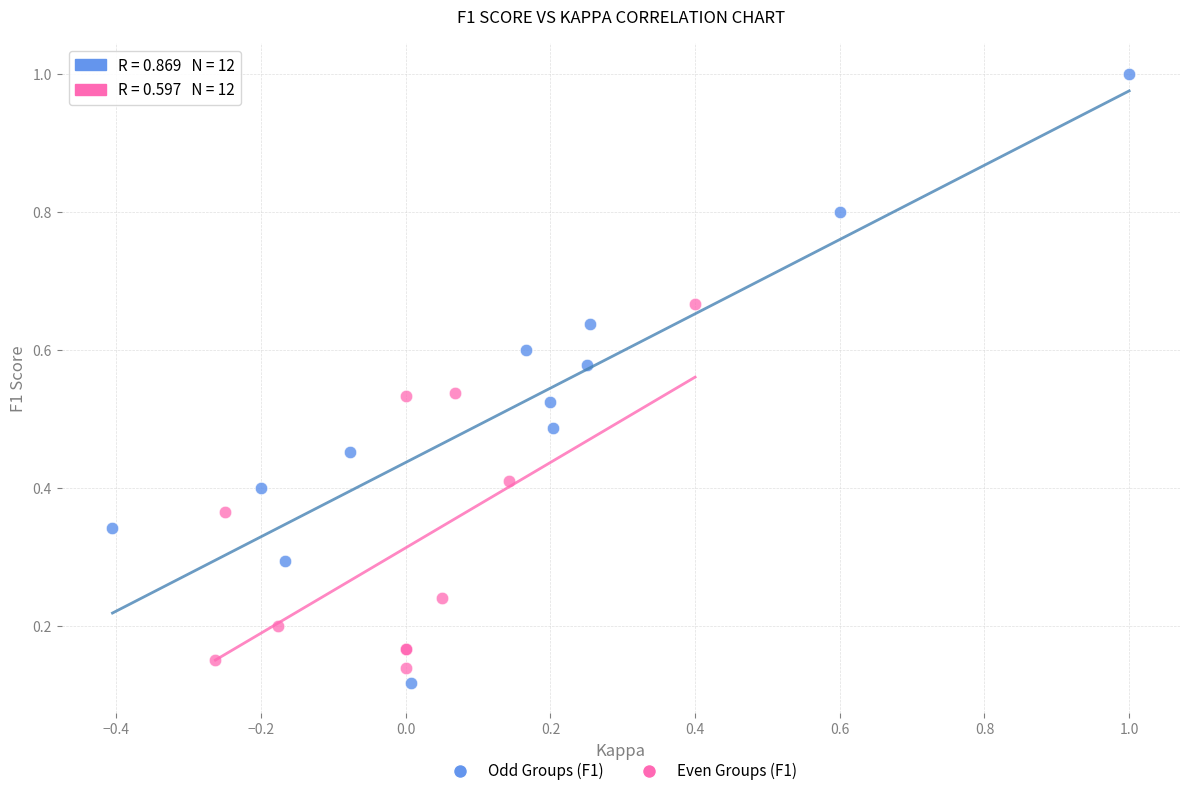

Which series contains the highest Y value?

Odd Groups (F1)